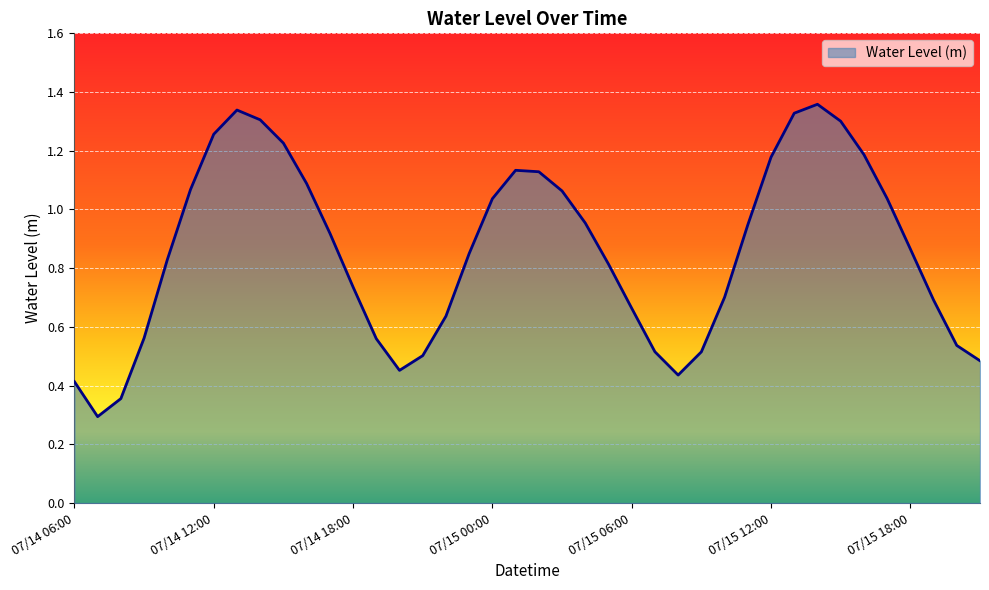

What is the smallest value displayed?

0.3